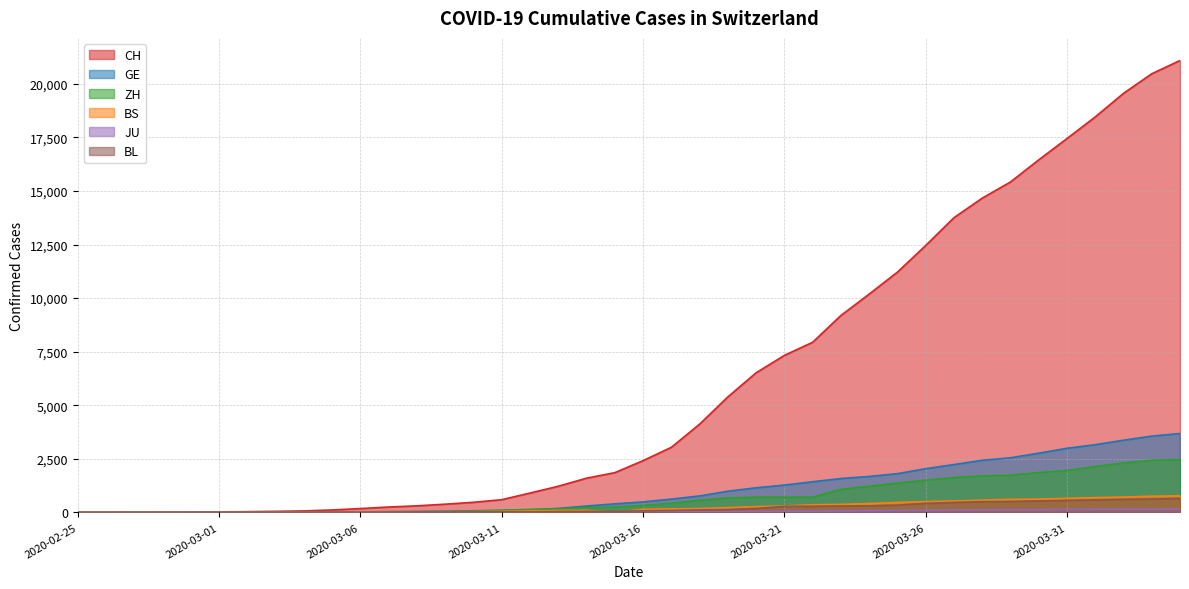

Which has a higher value, 2020-03-09 or 2020-03-30?

2020-03-30